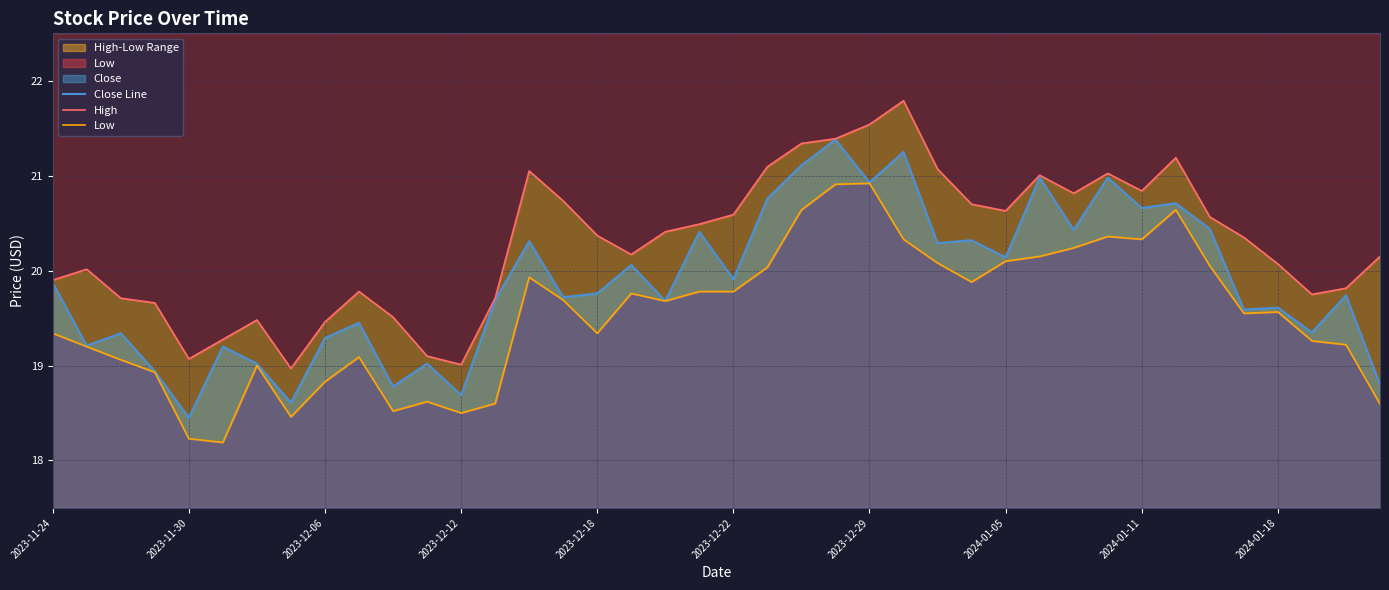

True or false: Close Line has more than 1 interior local peaks.

True